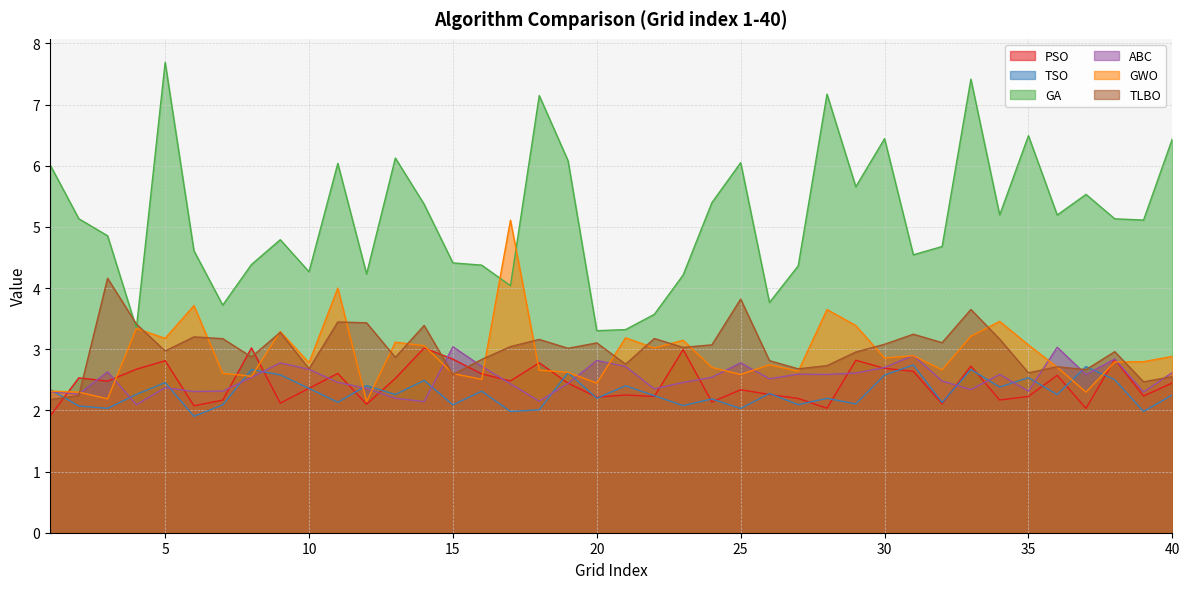

How many lines are shown in the chart?

6